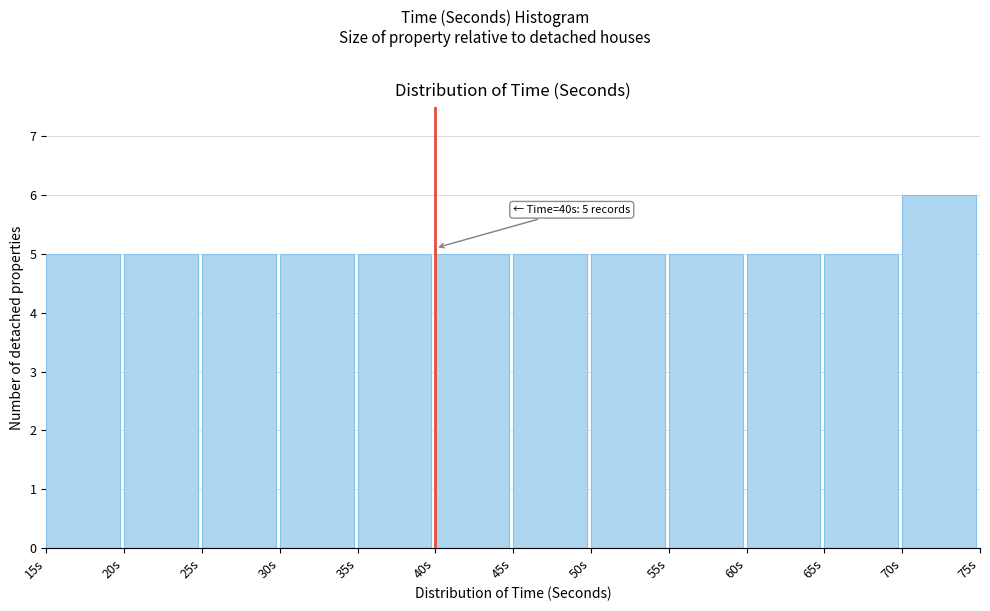

Over which range of the x-axis is the bar tallest?

70 to 75